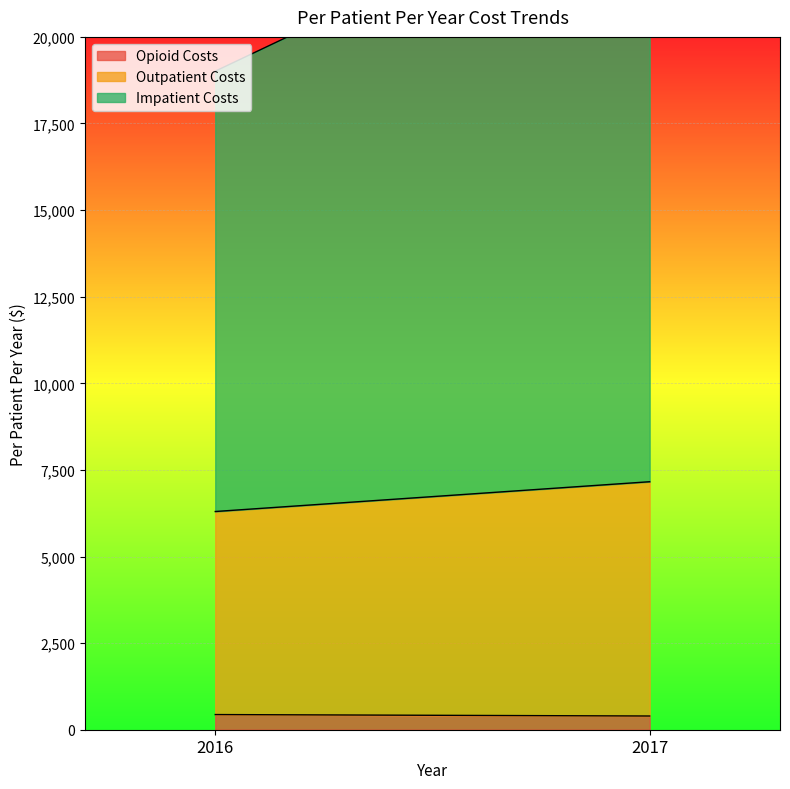

Is the value of Outpatient Costs at 2016 greater than the value of Opioid Costs at 2017?

Yes